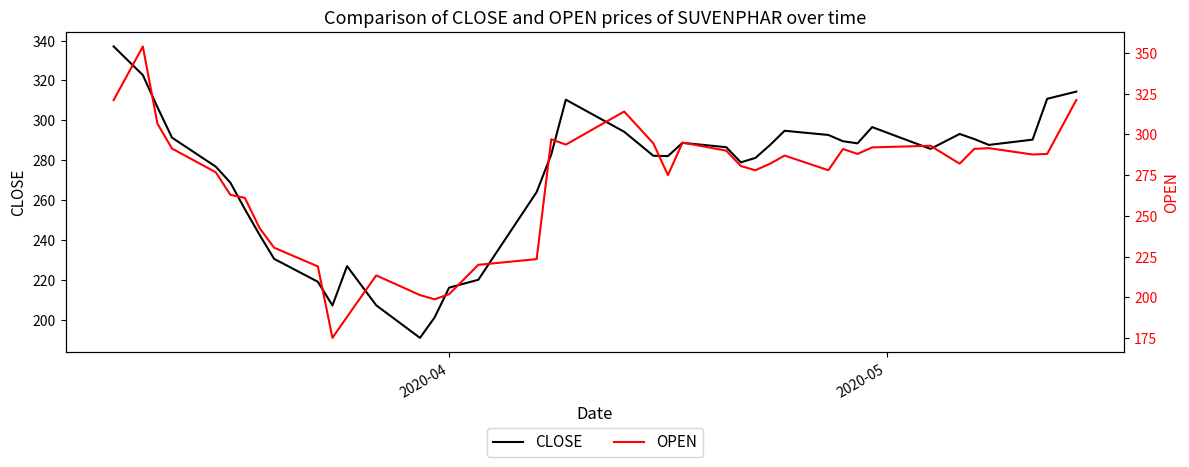

Which series has the largest range (max minus min)?

OPEN